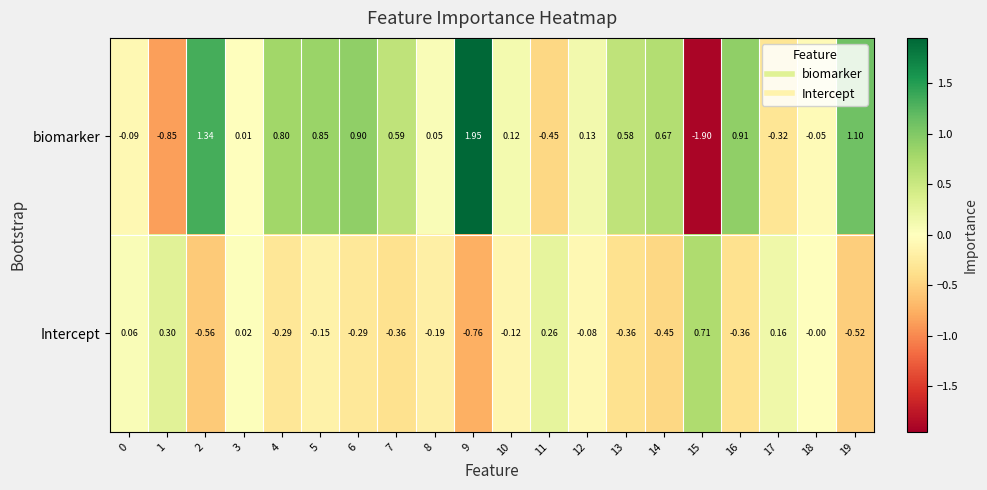

At 8, list the series in order from largest to smallest.

biomarker, Intercept